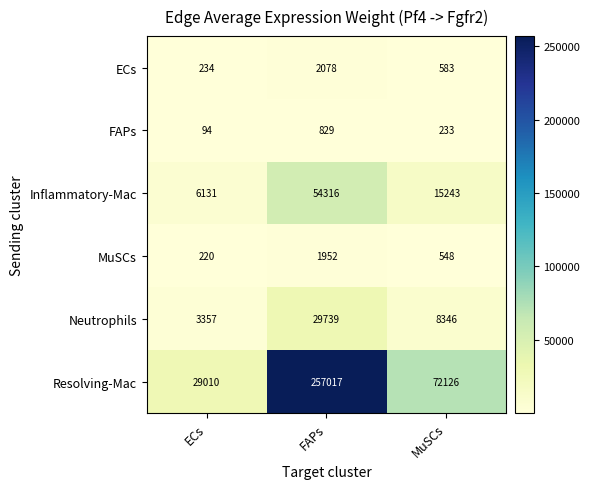

What is the difference between the maximum and minimum values in the MuSCs series?

1732